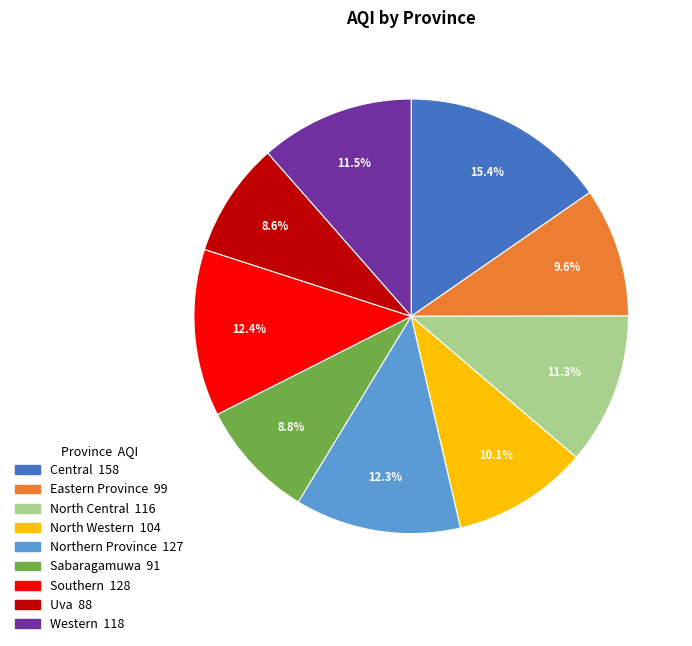

To the nearest percent, what portion does Sabaragamuwa represent?

9%